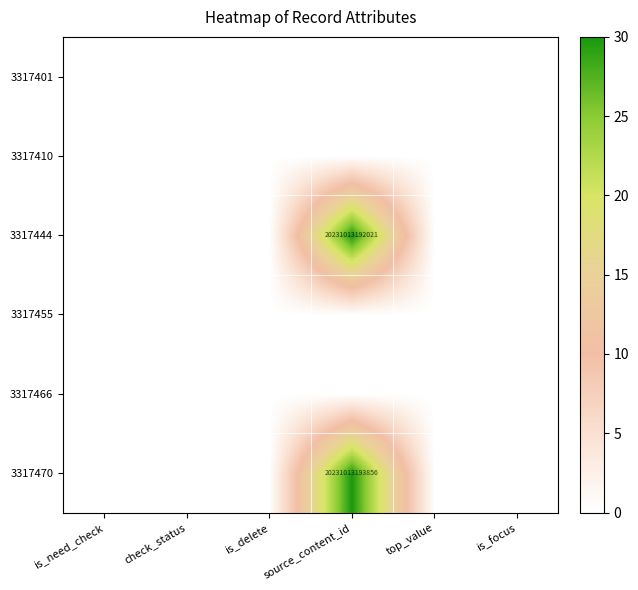

The value of 3317410 at check_status is 0.0. True or false?

True